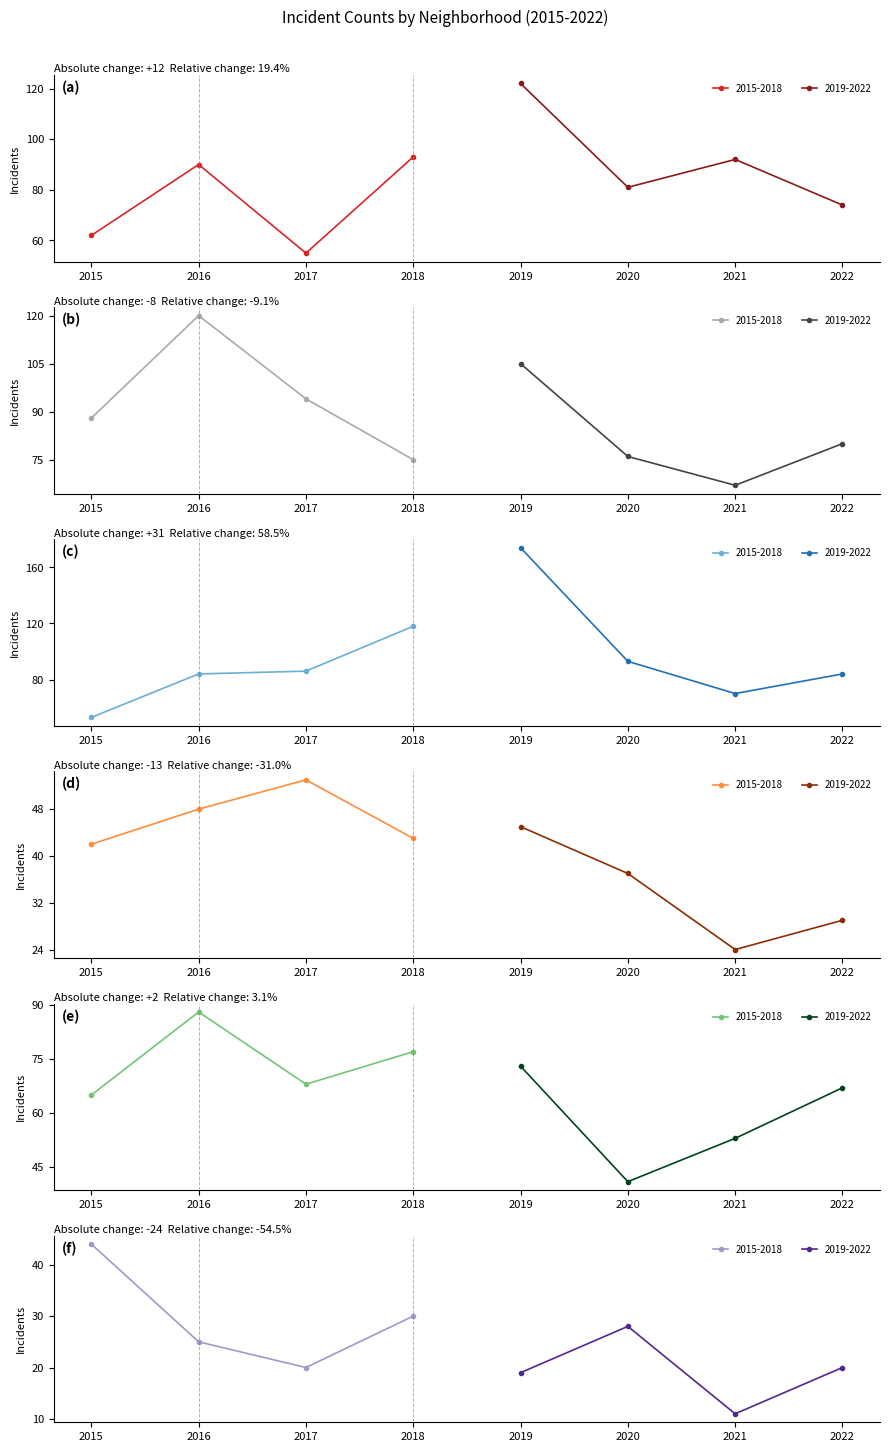

At which label does Austin first exceed 90?

2018